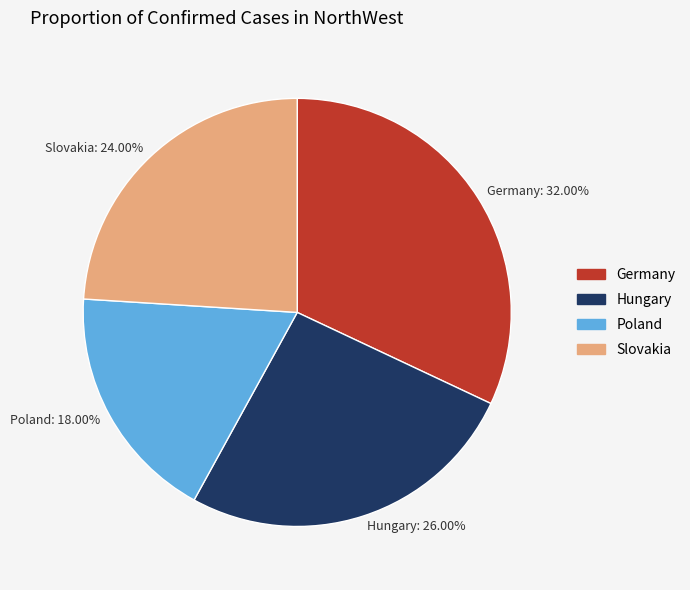

To the nearest percent, what is the combined percentage of Slovakia and Poland?

42%